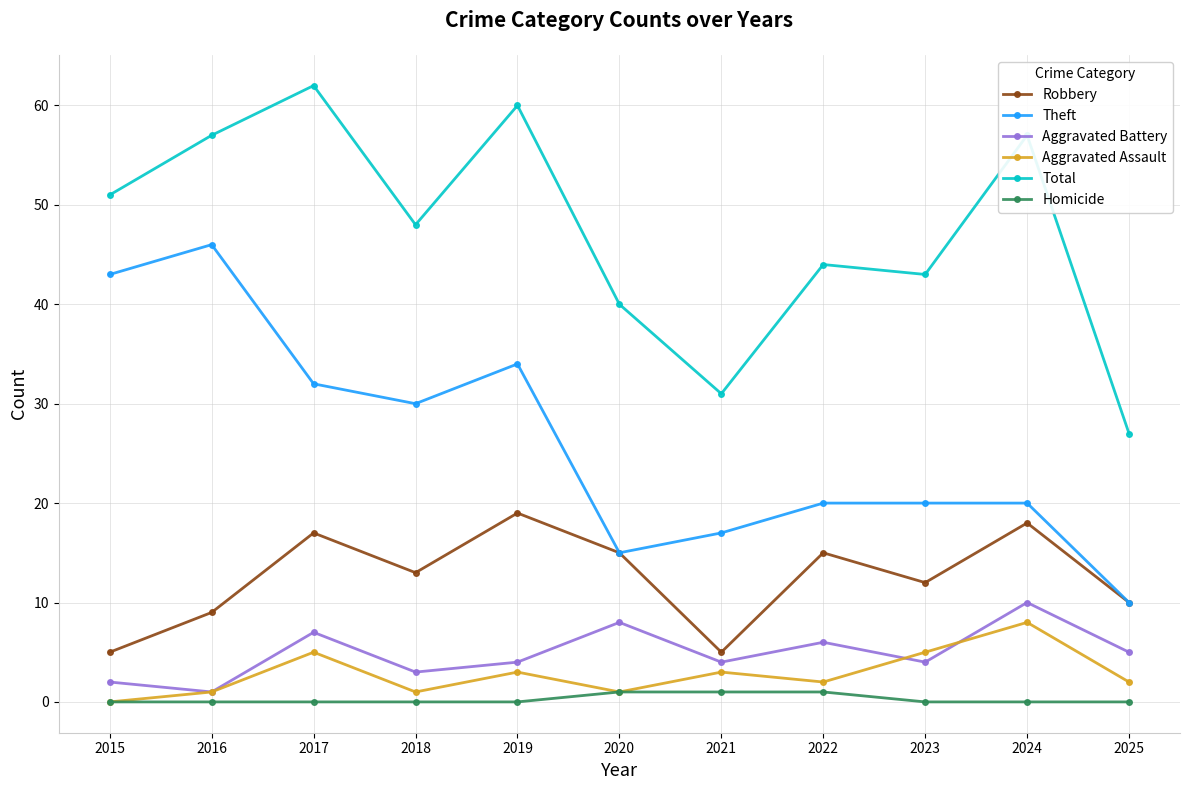

Where is the first local maximum for Total?

2017